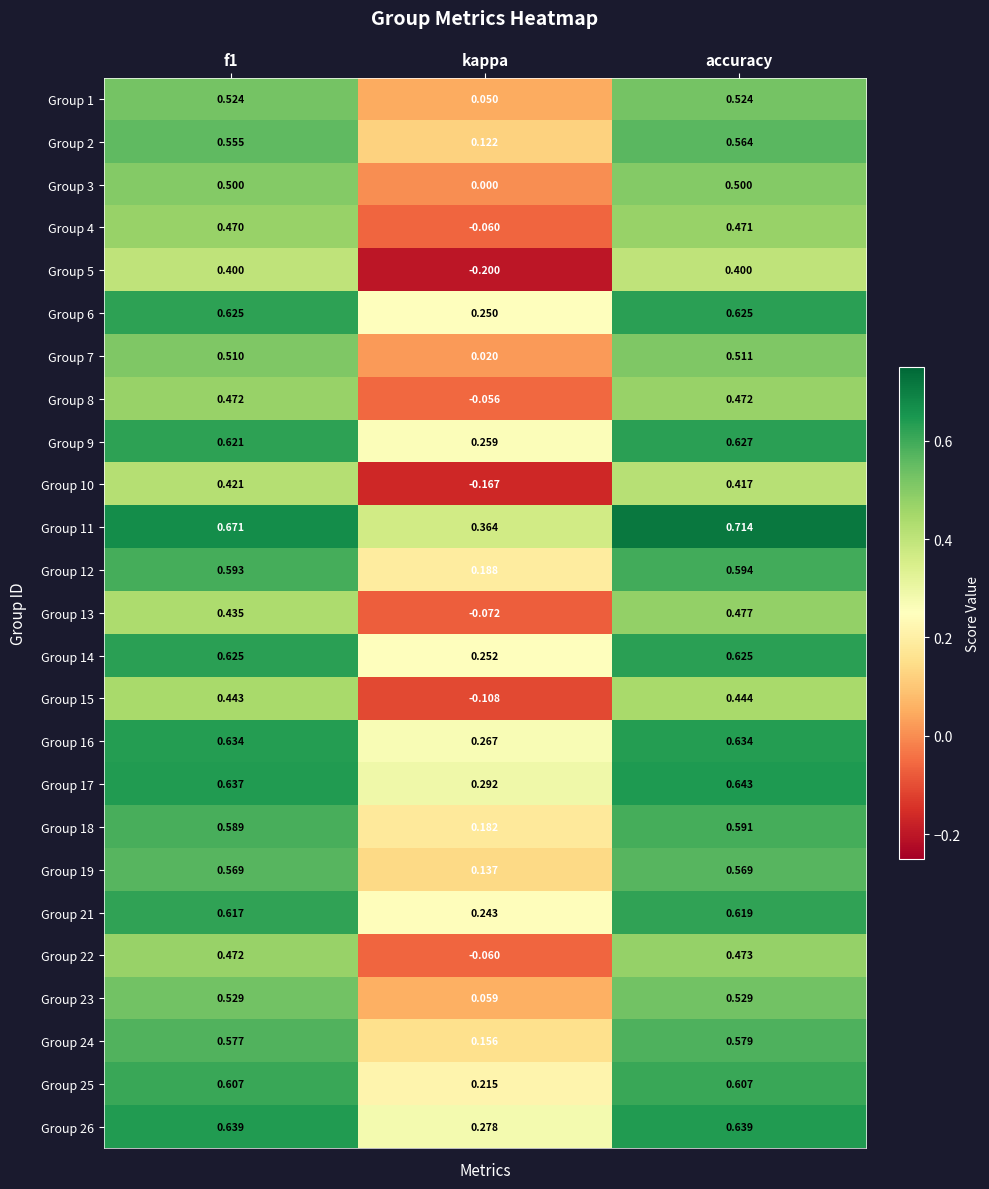

What is the minimum value shown in the chart?

-0.2